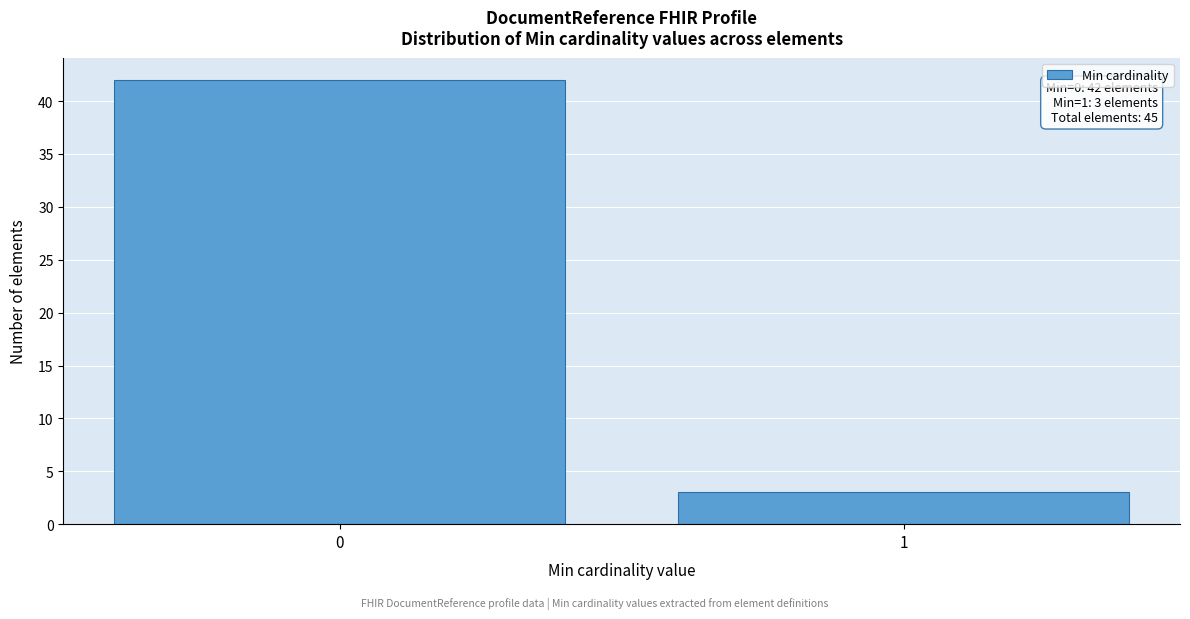

Reading right to left, list all the values displayed in this chart.

1=3	0=42